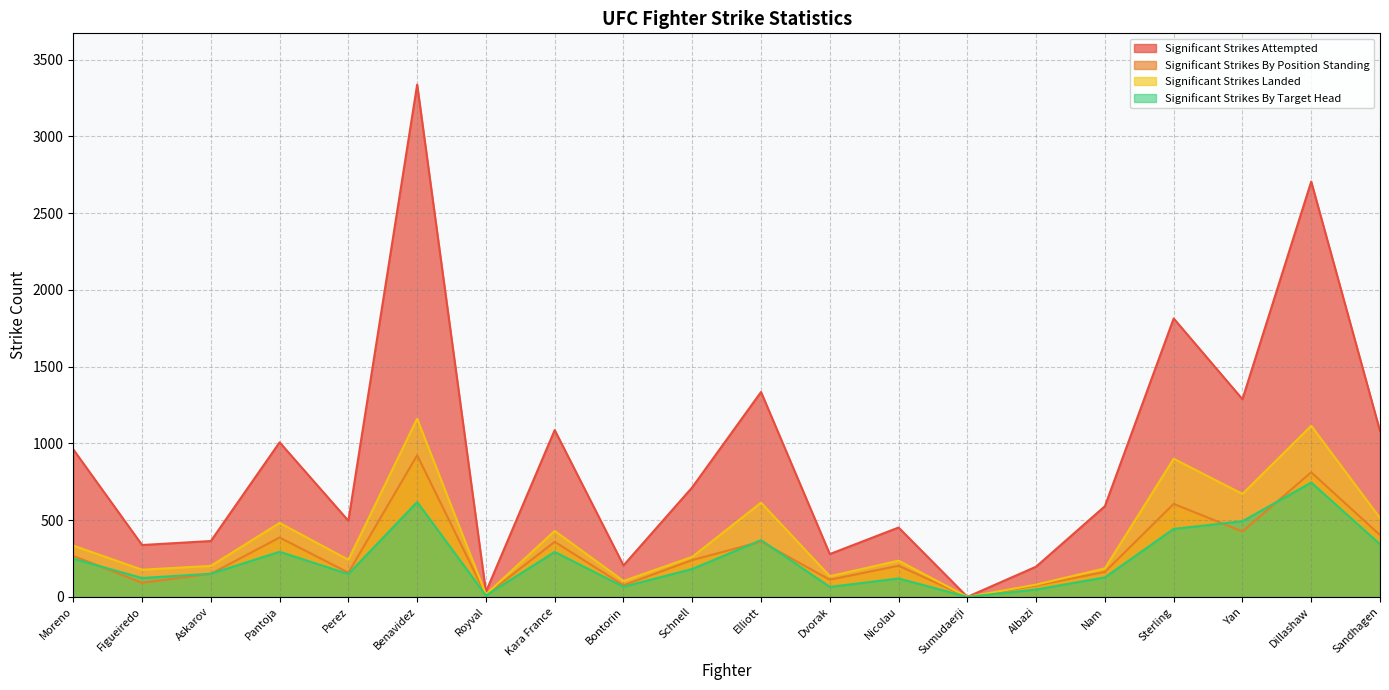

Which series has the largest total across all categories?

Significant Strikes Attempted